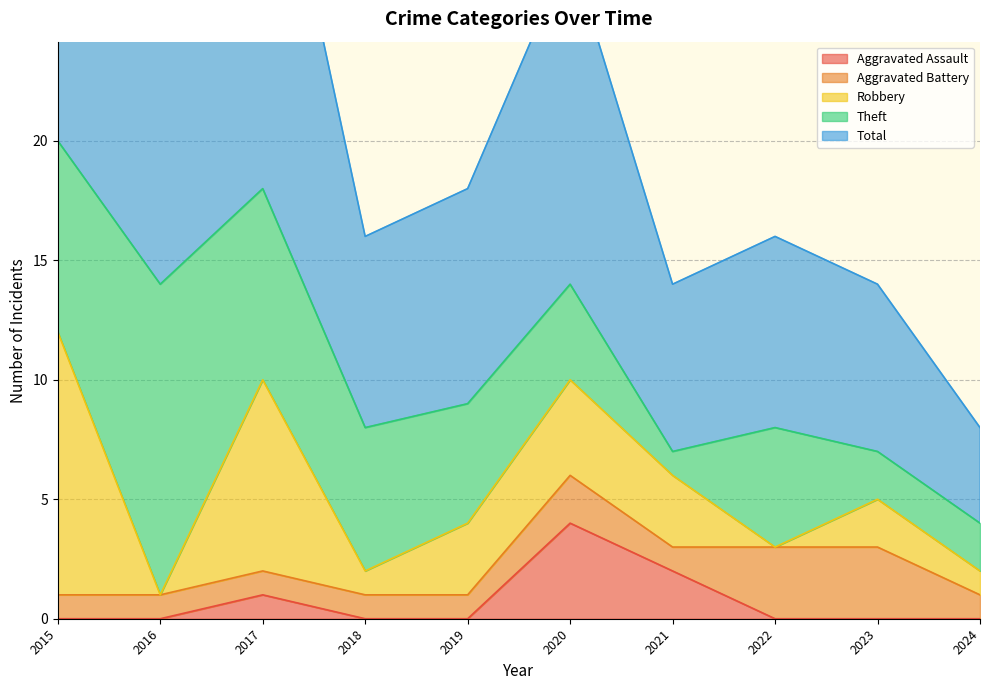

Which category has the highest value in the Aggravated Assault series?

2020